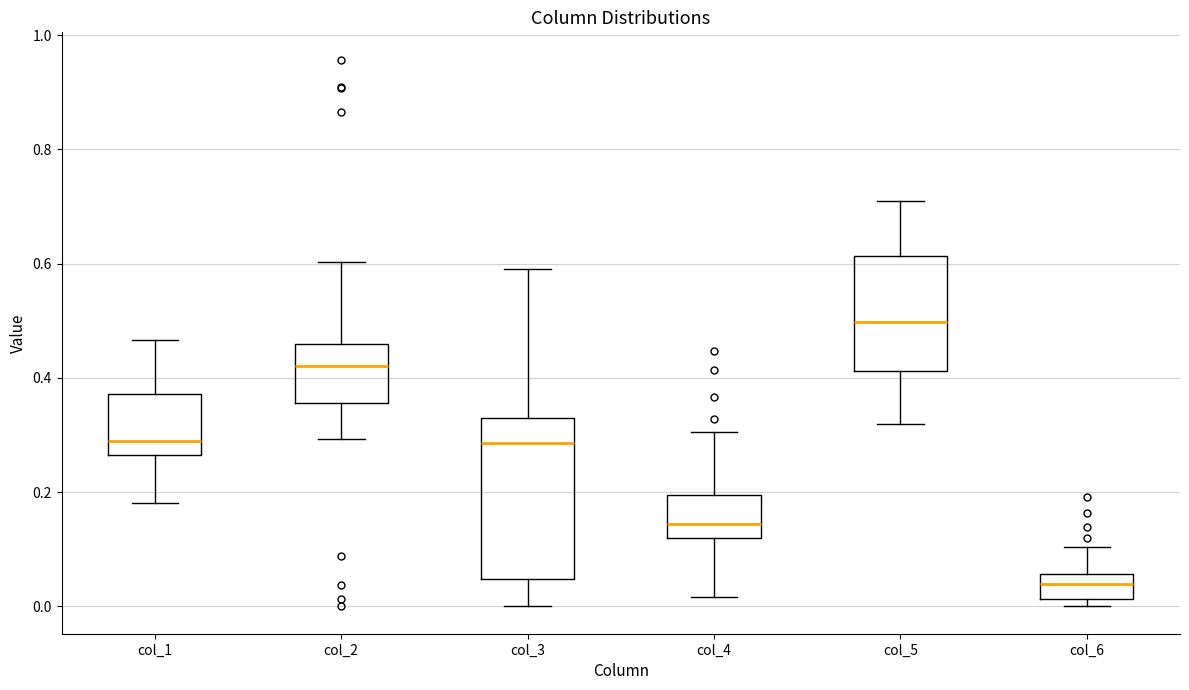

Where does the median line of the box for col_4 sit on the y-axis? The values are not printed on the chart, so give them approximately, as read against the axis.

0.14